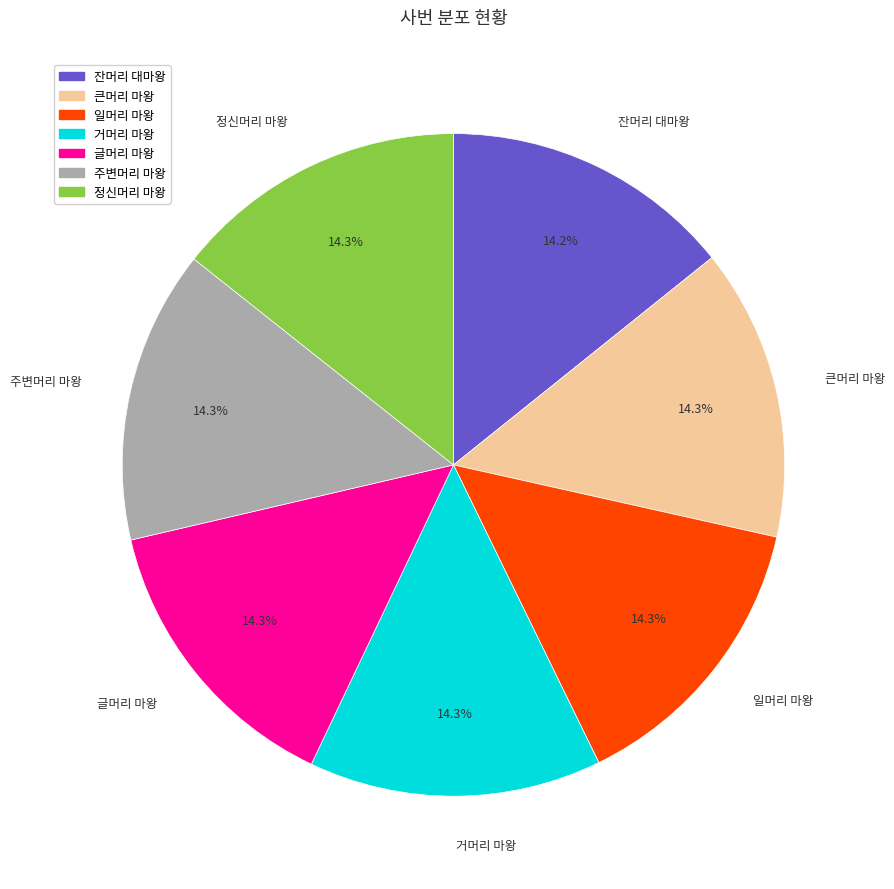

To the nearest percent, what portion does 일머리 마왕 represent?

14%